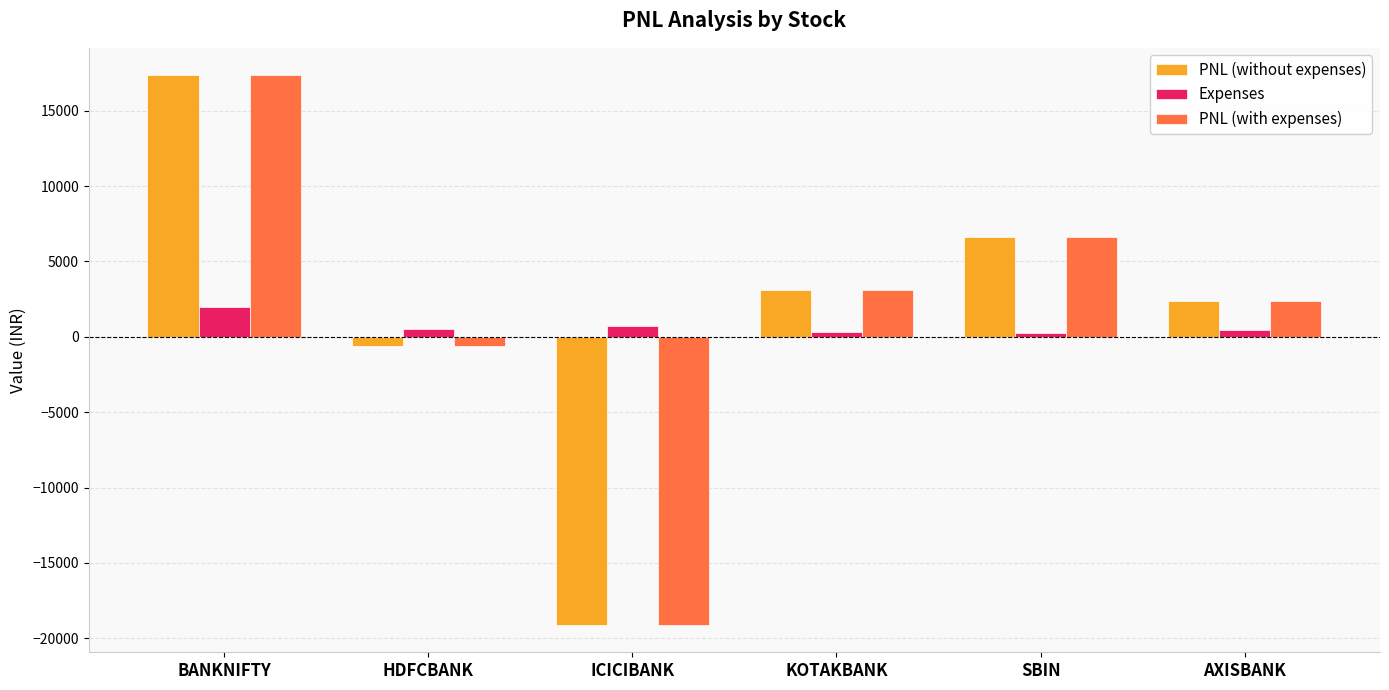

The Expenses series shows 1990.5 at BANKNIFTY. True or false?

True